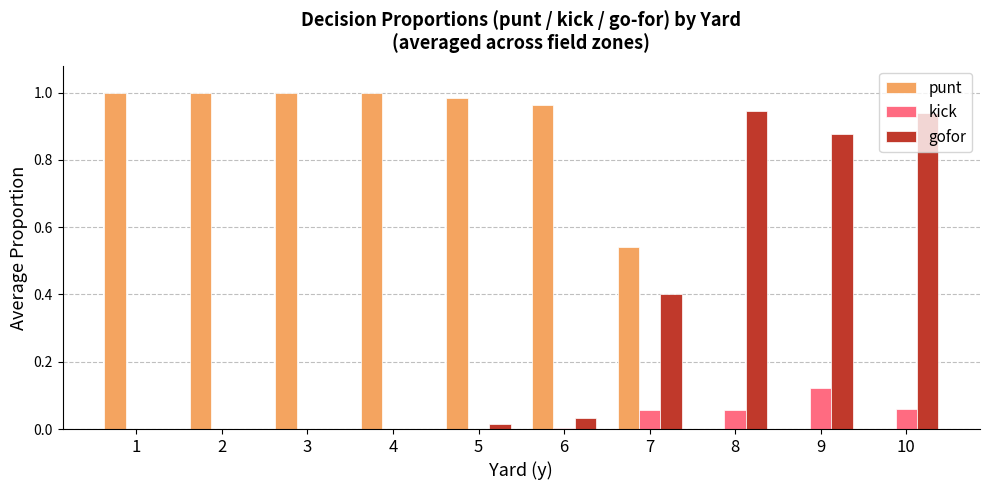

What is the sum of all punt values?

6.5